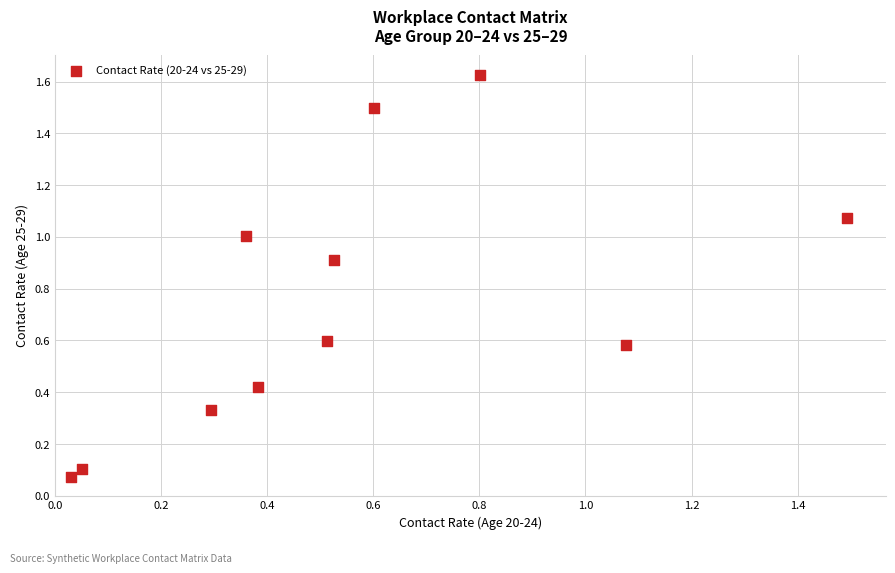

What is the average Y value?

0.7